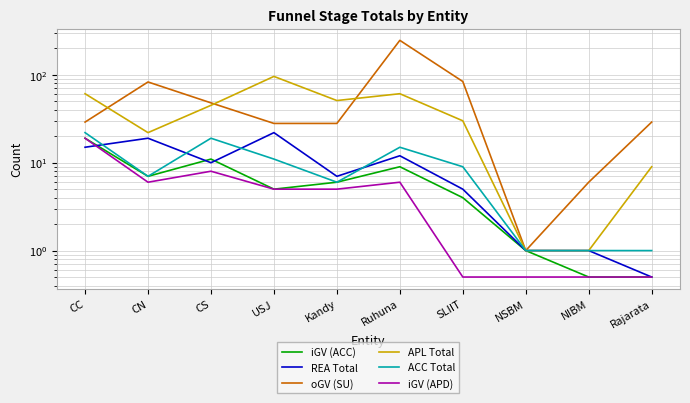

How many values in the APL Total series are below 45?

5